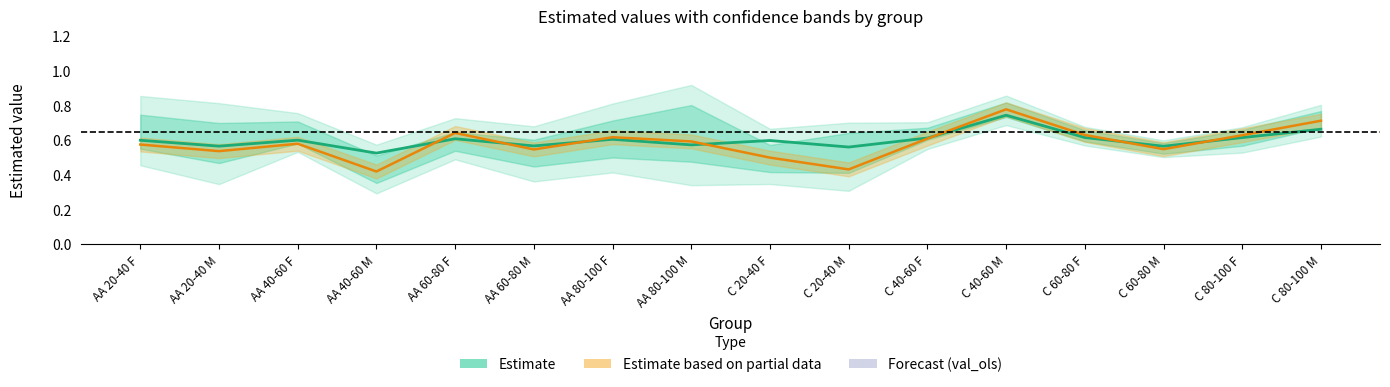

At which label does val (Estimate) reach its minimum?

AA 40-60 M